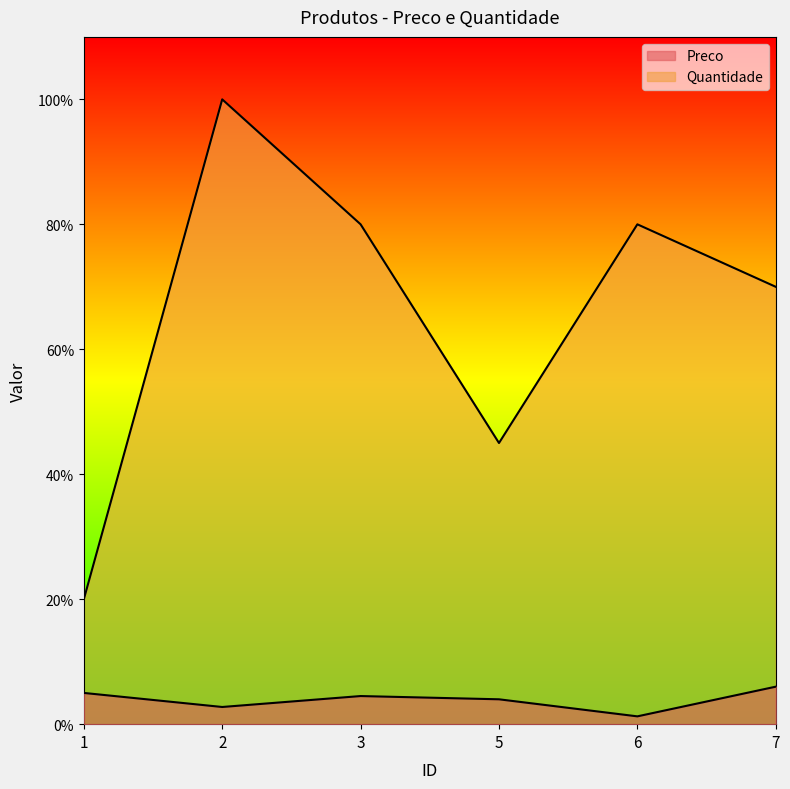

How many categories are shown in the chart?

6